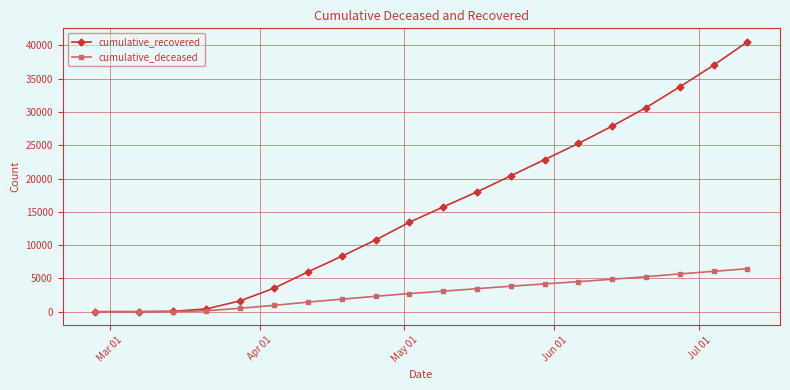

List the series in order of their peak value, highest first.

cumulative_recovered, cumulative_deceased